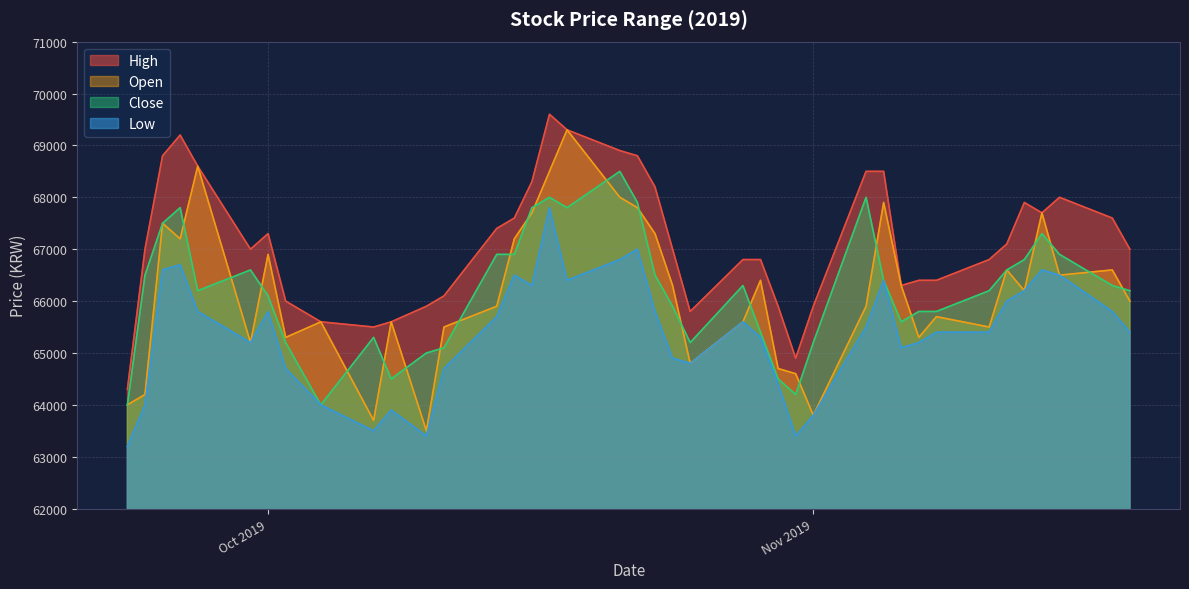

Which series has the widest spread of values?

Open